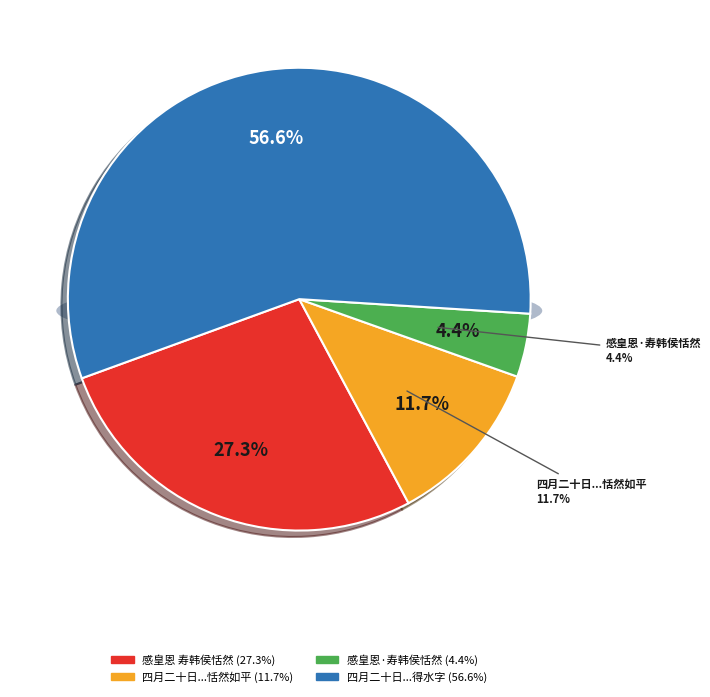

What is the ratio of the value at 四月二十日与客来城南积潦方盛湖光恬然如平时泛舟终日分韵得水字 to the value at 感皇恩·寿韩侯恬然?

12.8